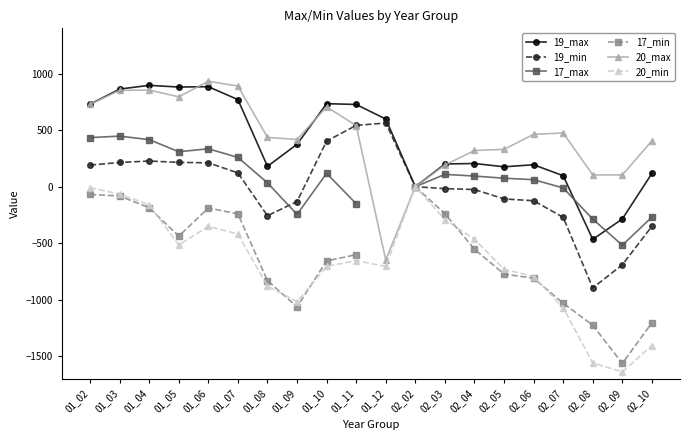

The 19_min series shows -159.7 at 02_05. True or false?

False